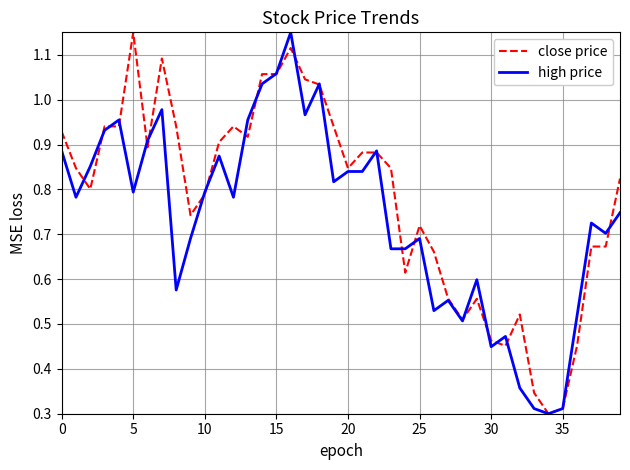

Which series has the largest total across all categories?

close price